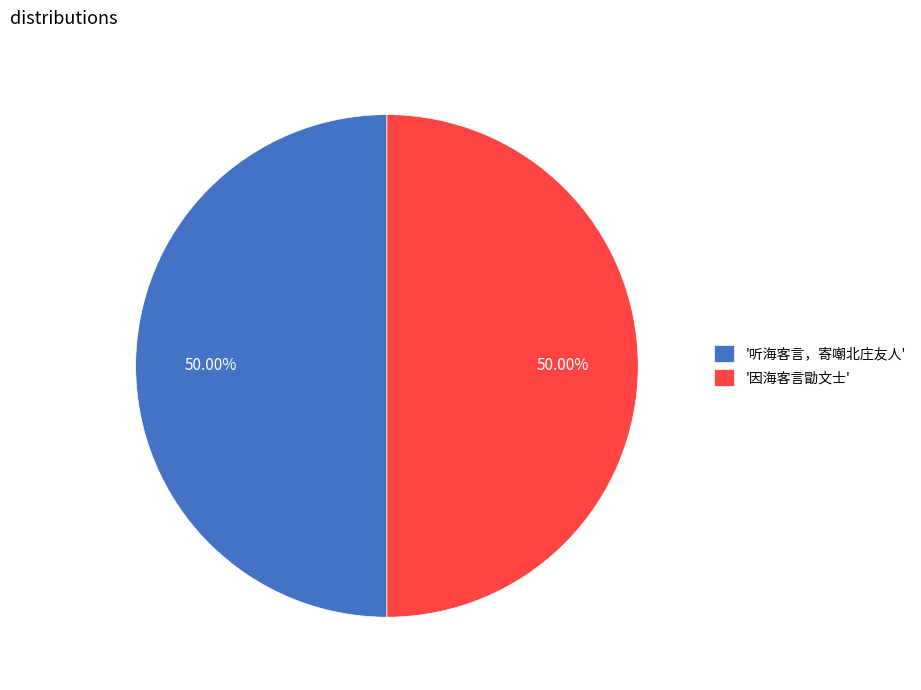

Is the sum of '听海客言，寄嘲北庄友人' and '因海客言勖文士' greater than half?

Yes